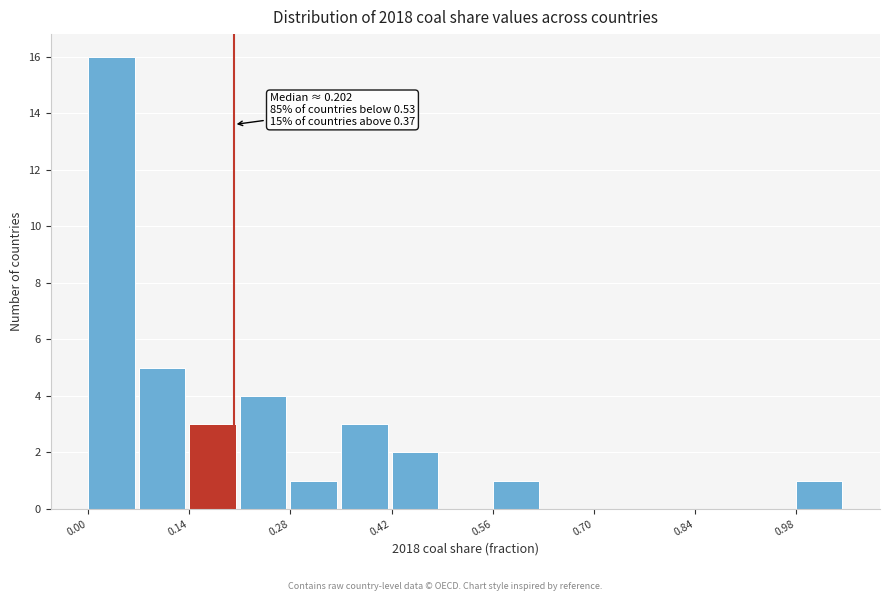

Around what value on the x-axis is the tallest bar? Give the approximate position of its centre, as read against the axis.

0.04